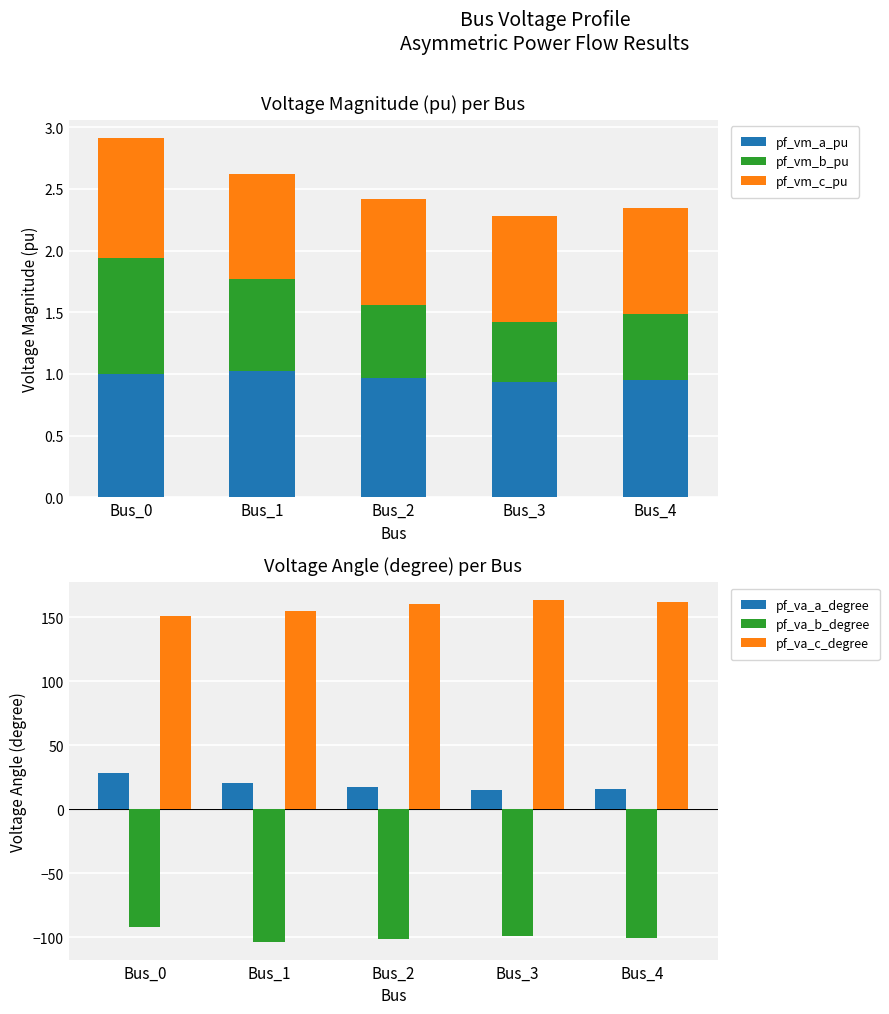

How many groups of bars are there?

5